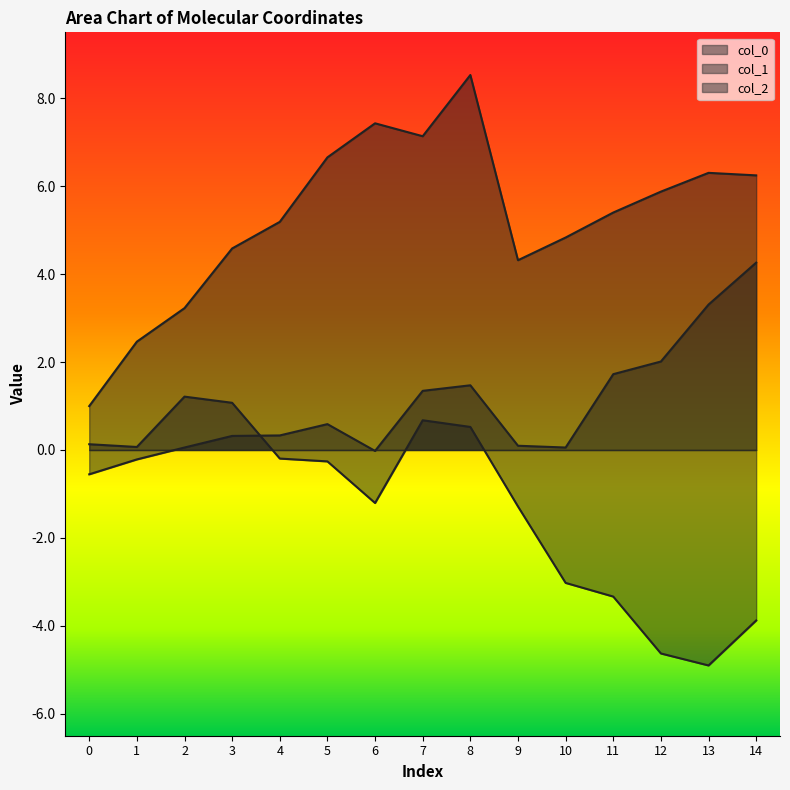

How many data points in col_1 are above 0?

6